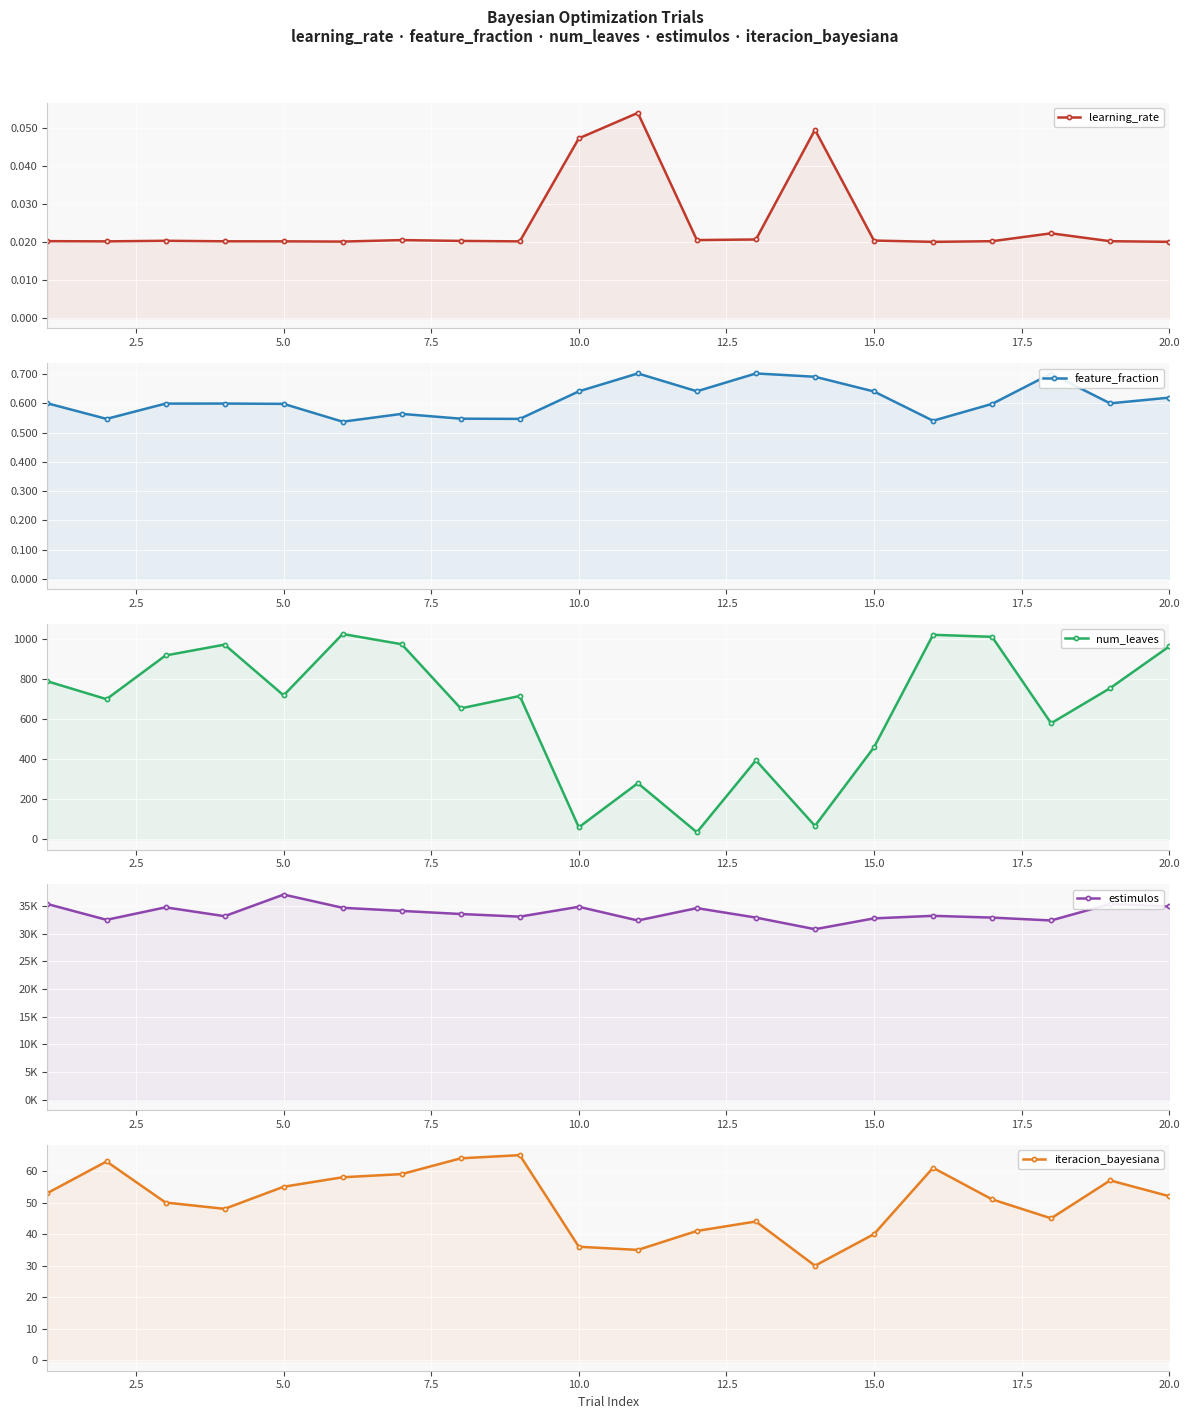

List the series in order of their peak value, lowest first.

learning_rate, feature_fraction, iteracion_bayesiana, num_leaves, estimulos